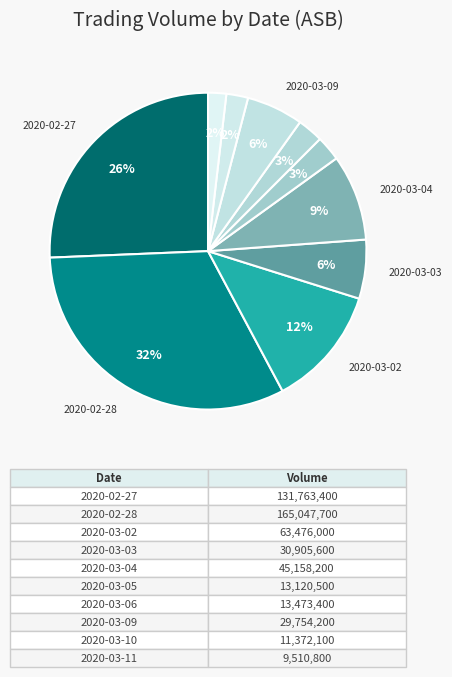

How many slices are in this pie chart?

10